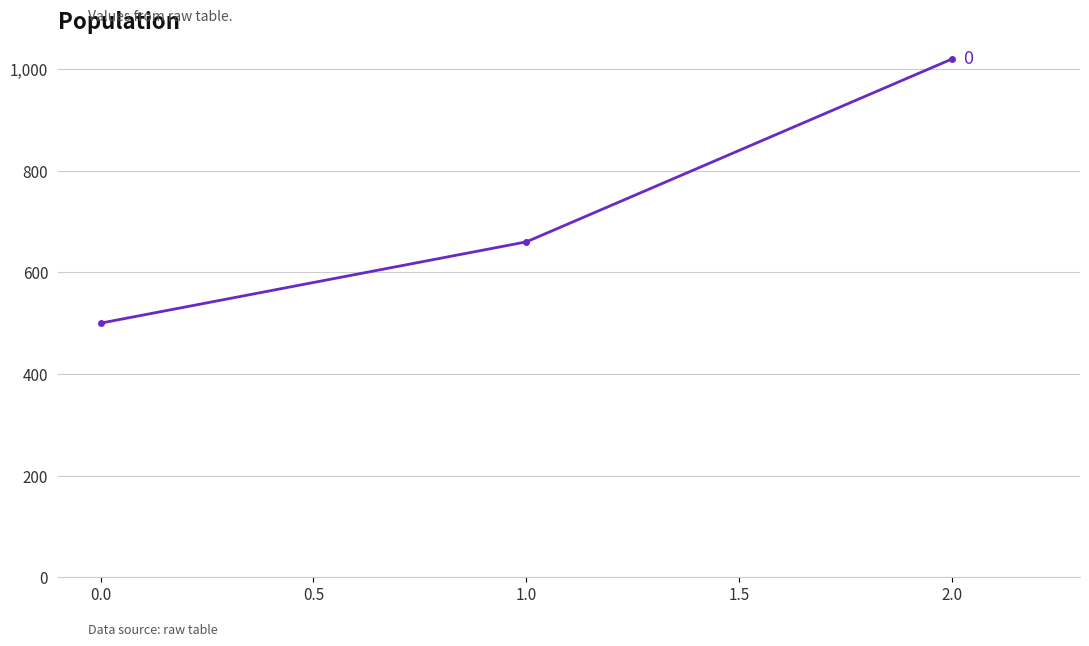

What is the greatest value displayed?

1020